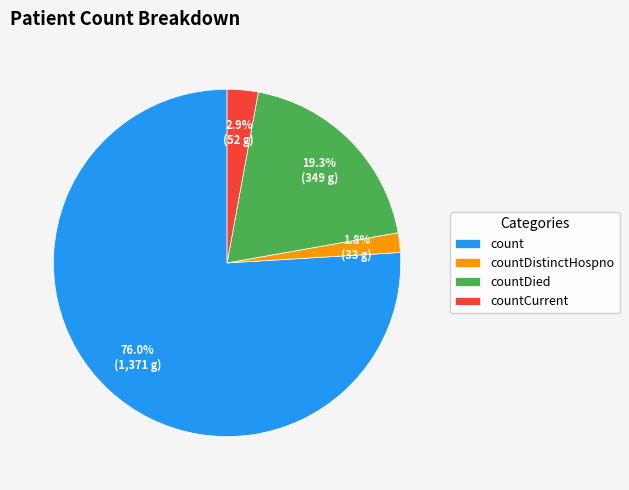

Does count represent more than half of the total?

Yes